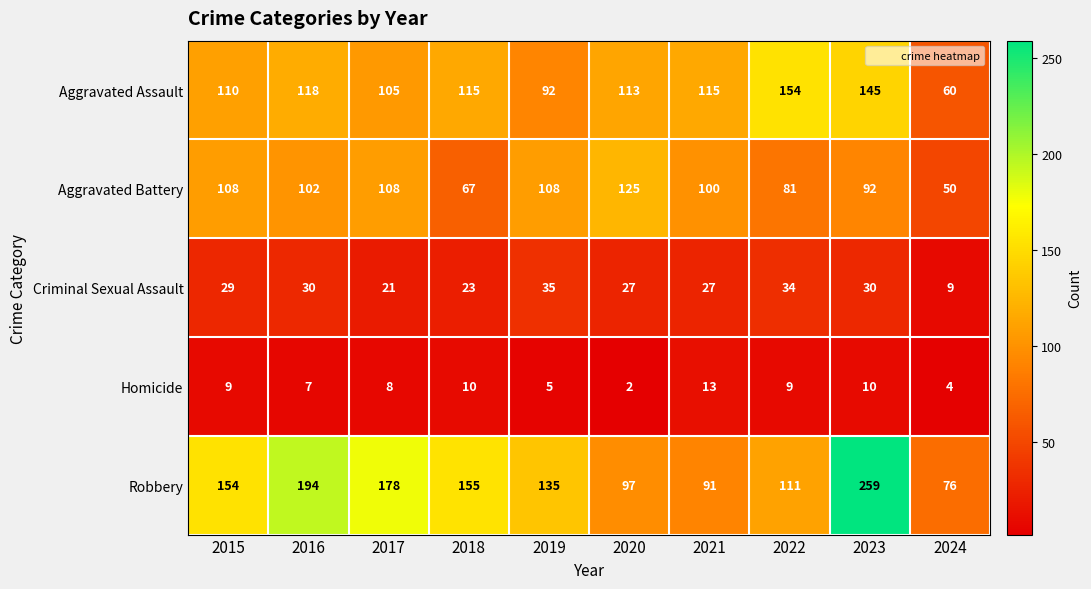

At which label does Aggravated Battery reach its minimum?

2024